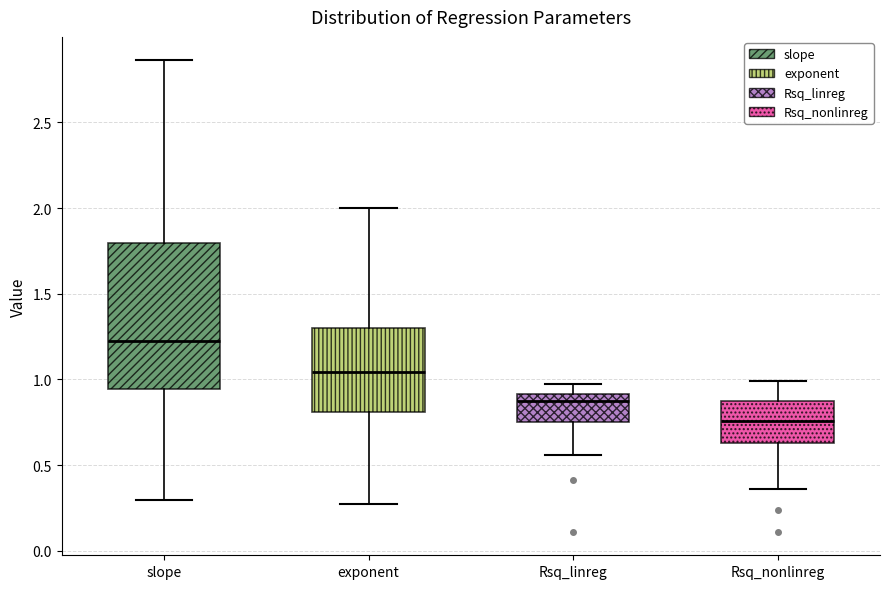

Where does the upper whisker of the box for Rsq_linreg end on the y-axis? The values are not printed on the chart, so give them approximately, as read against the axis.

1.00